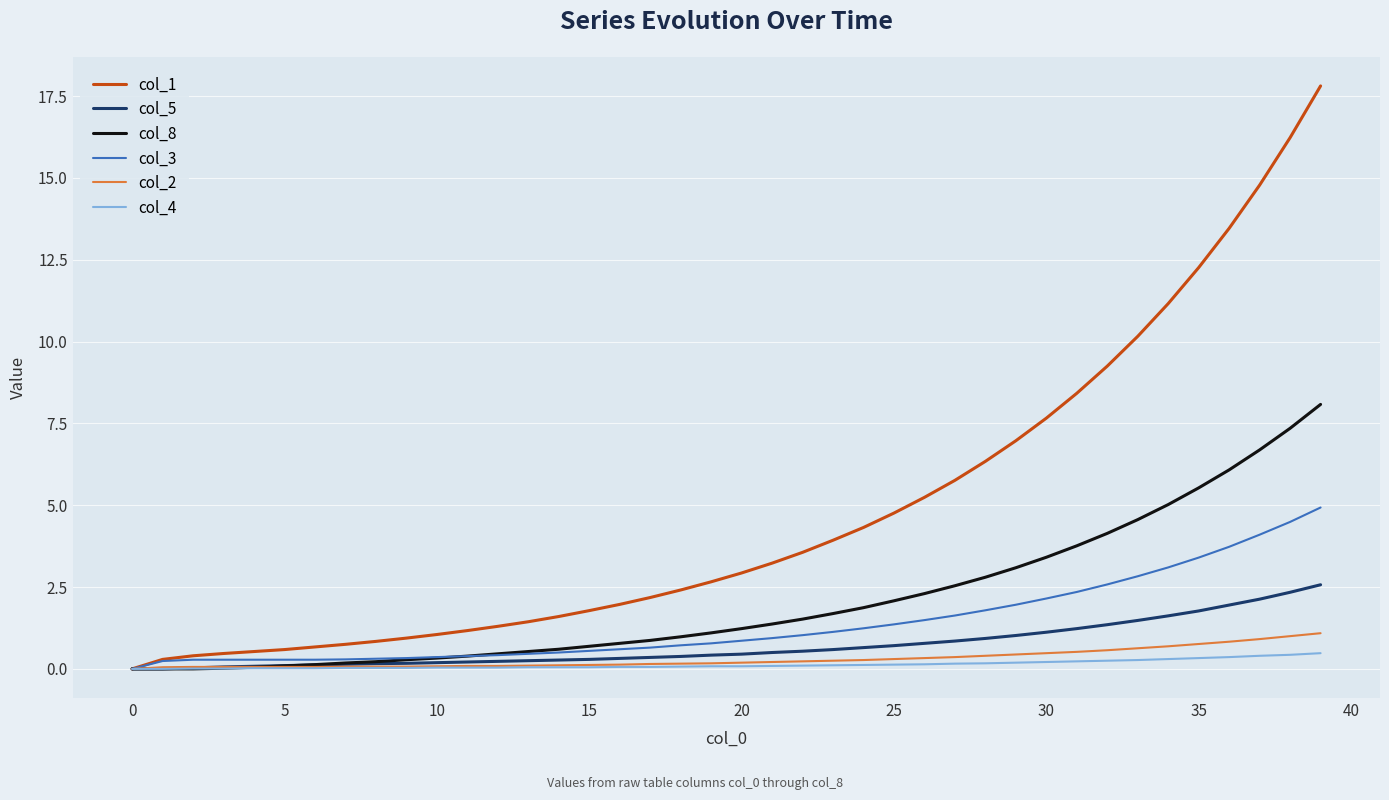

Which series has the largest total across all categories?

col_1